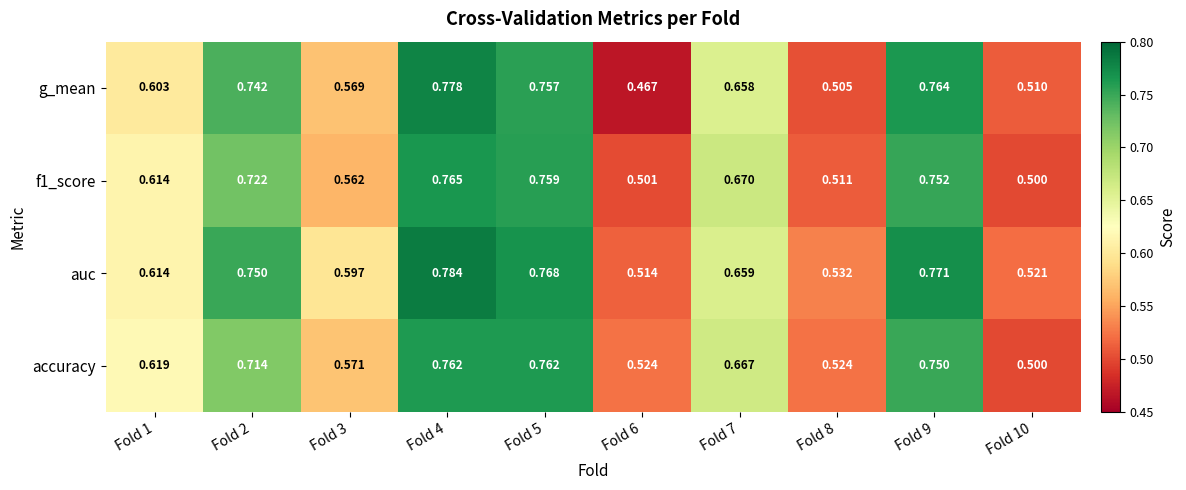

Between Fold 3 and Fold 9, which series saw the biggest shift?

g_mean